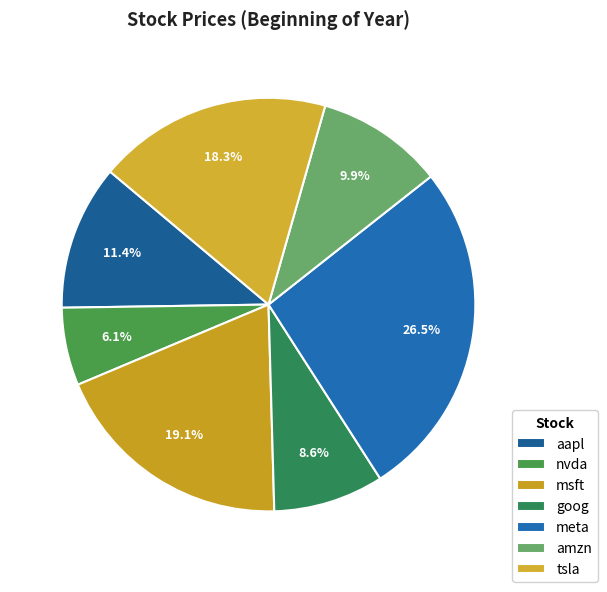

Which has a higher value, msft or meta?

meta